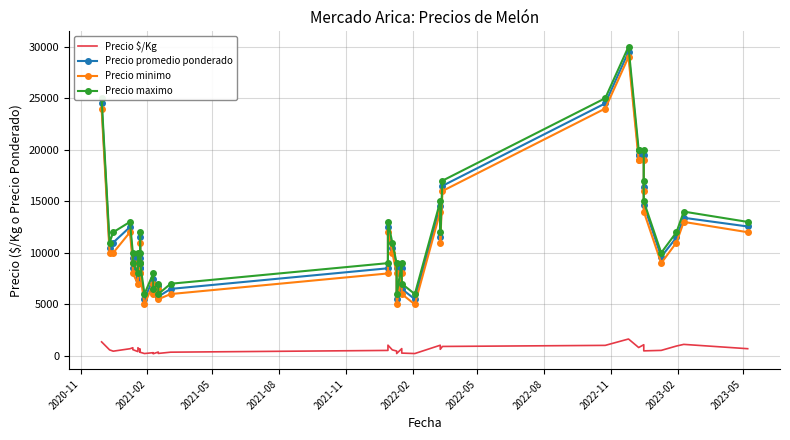

How many values in the Precio maximo series are below 11000?

20